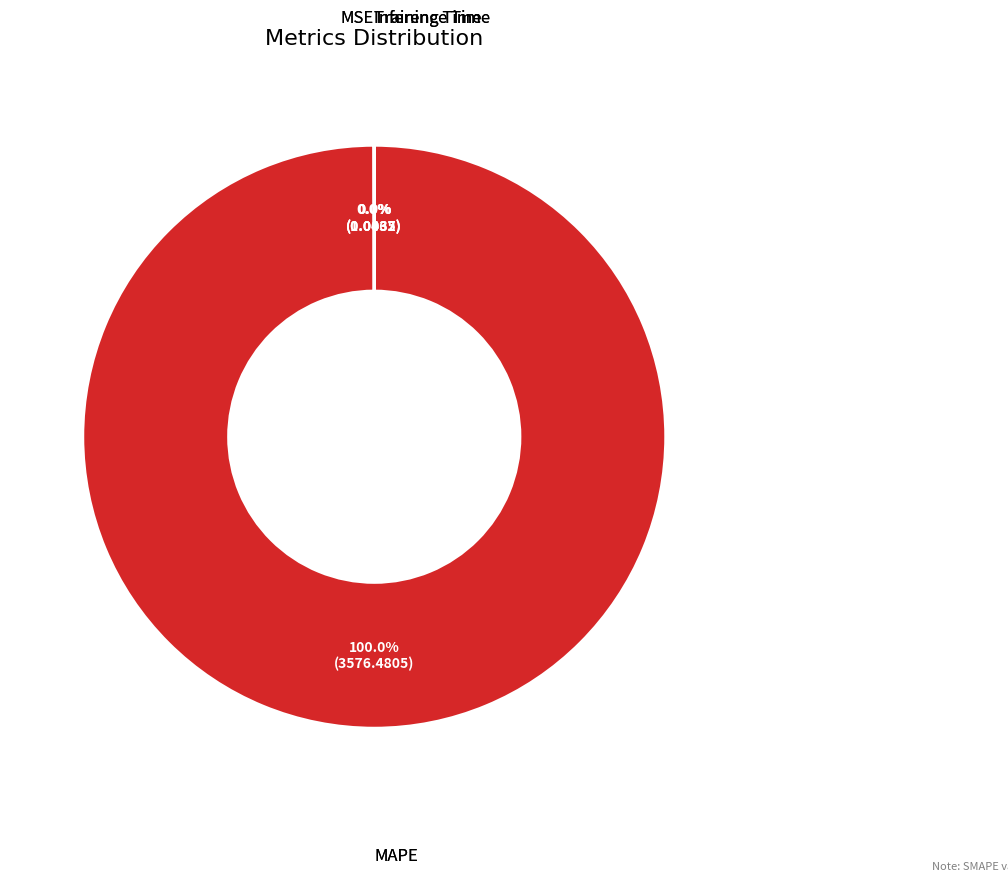

To the nearest percent, what is the average slice percentage?

25%